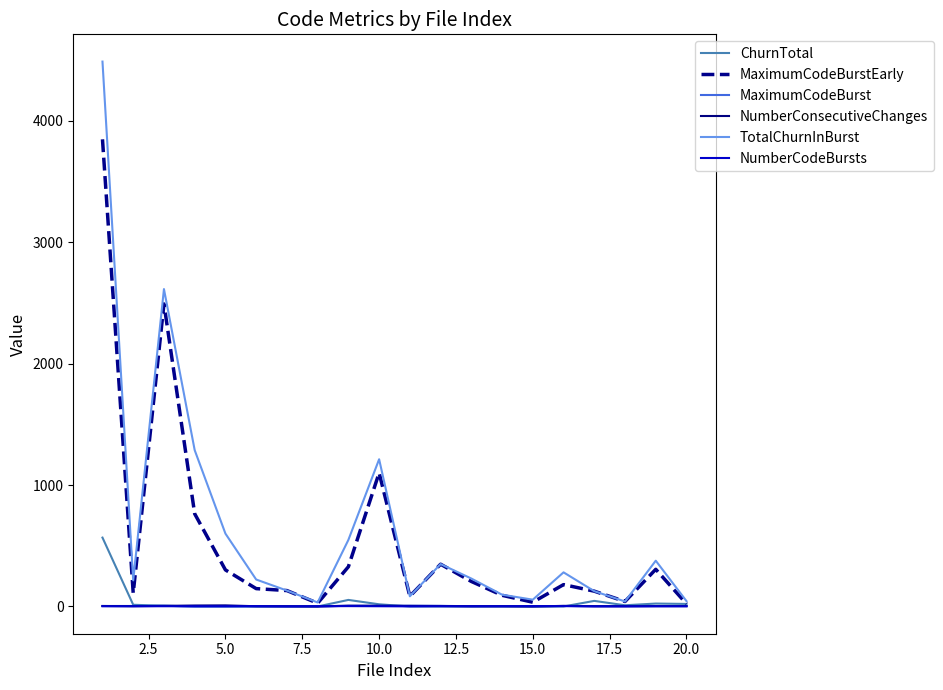

What is the greatest value displayed?

4486